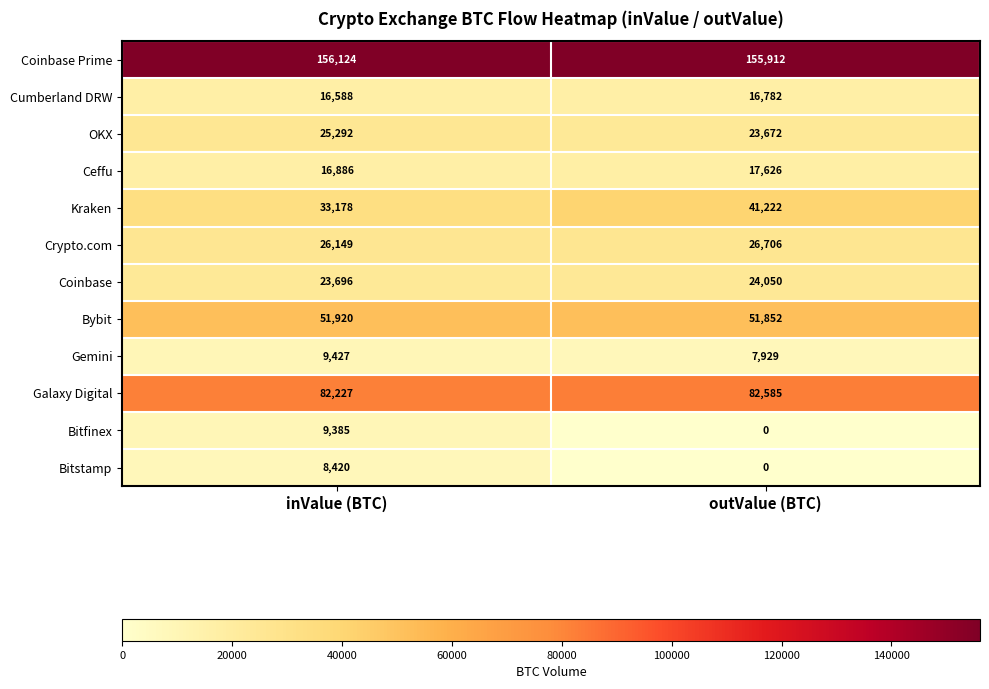

Which series changed the most between inValue (BTC) and outValue (BTC)?

Bitfinex